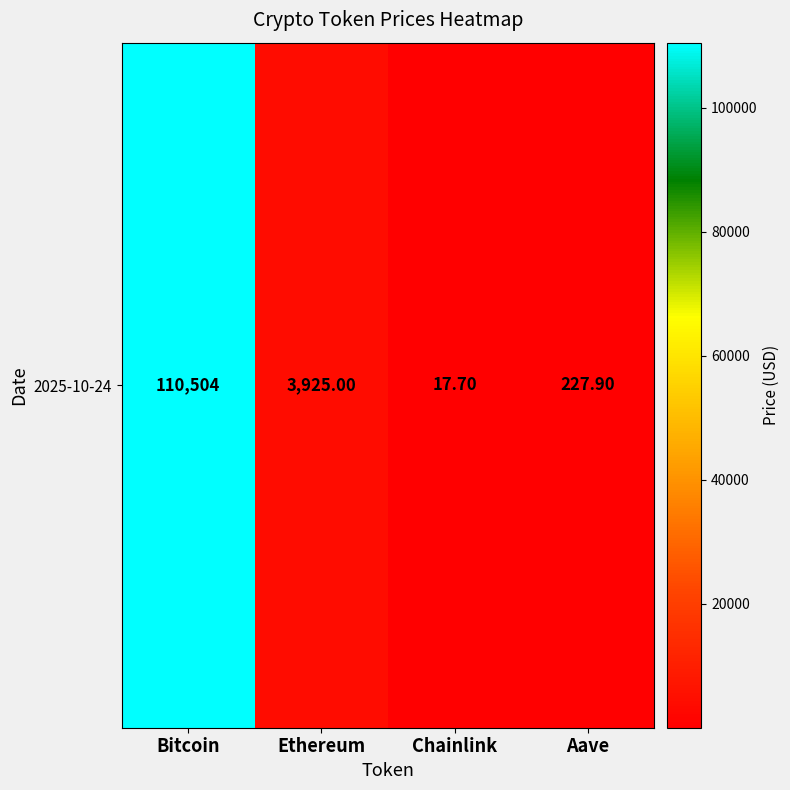

The chart shows a value of 227.9 at Aave. True or false?

True